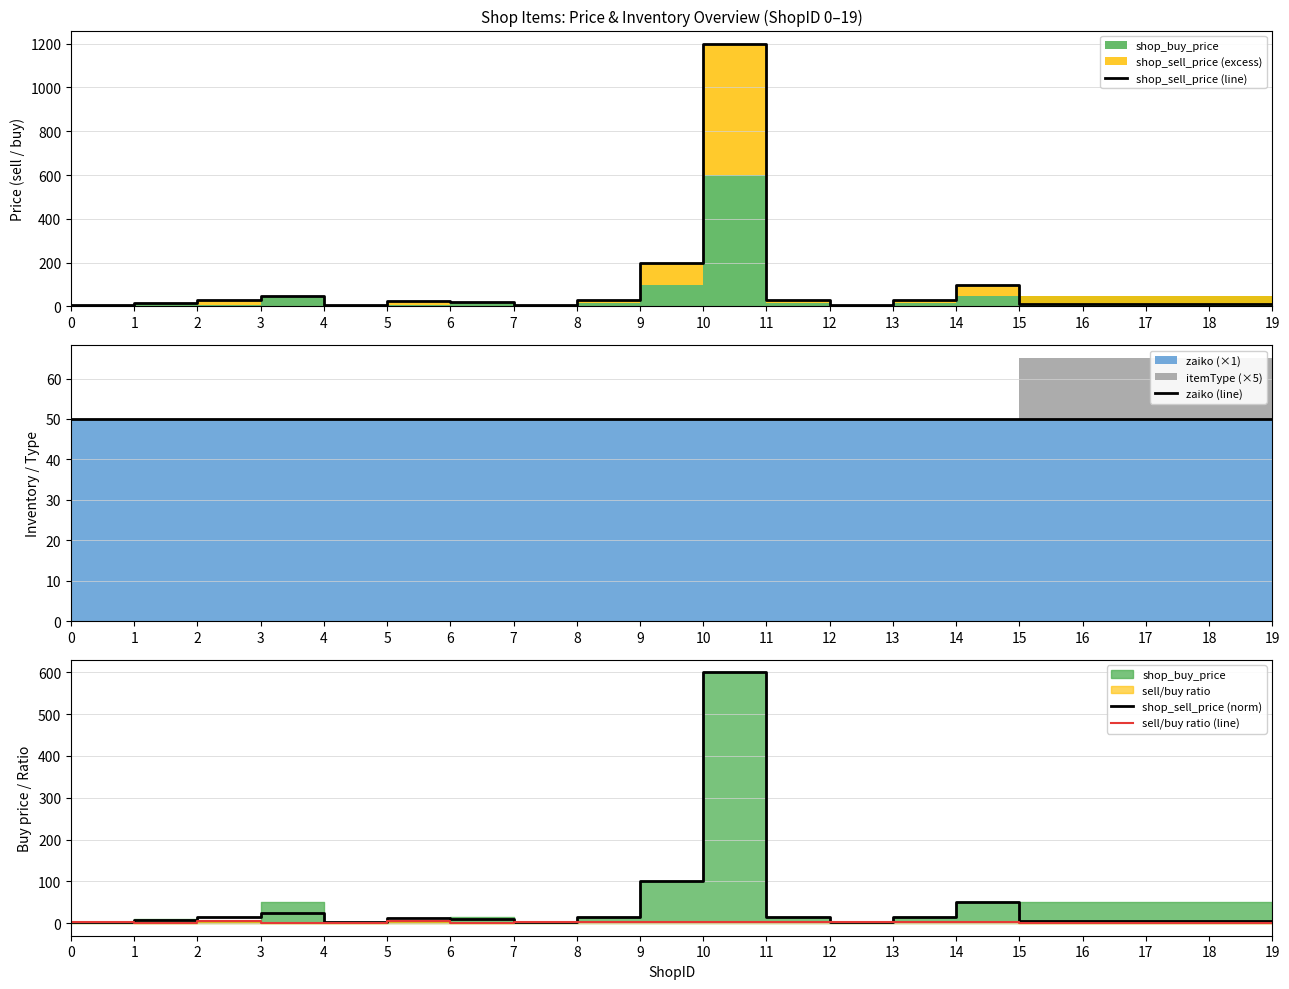

Does the chart display data point markers on the line(s)?

No